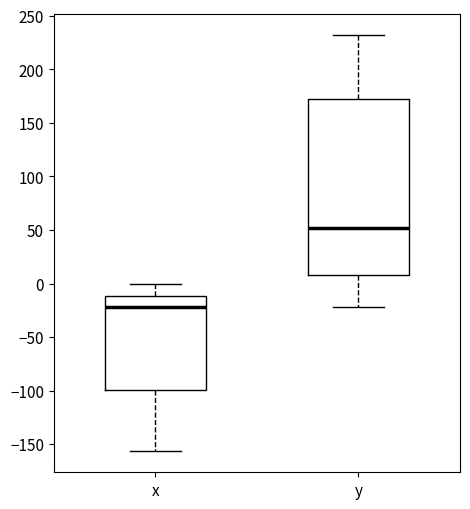

Where is the upper edge of the box for y on the y-axis? The values are not printed on the chart, so give them approximately, as read against the axis.

170